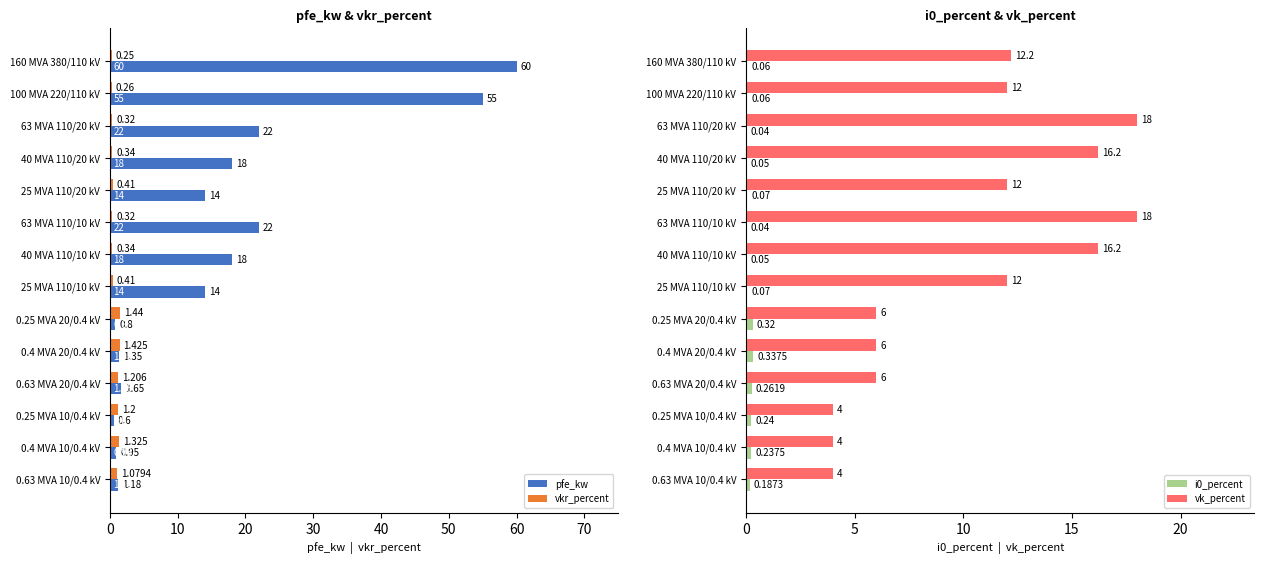

Is the value of vkr_percent at 63 MVA 110/20 kV greater than the value of pfe_kw at 160 MVA 380/110 kV?

No